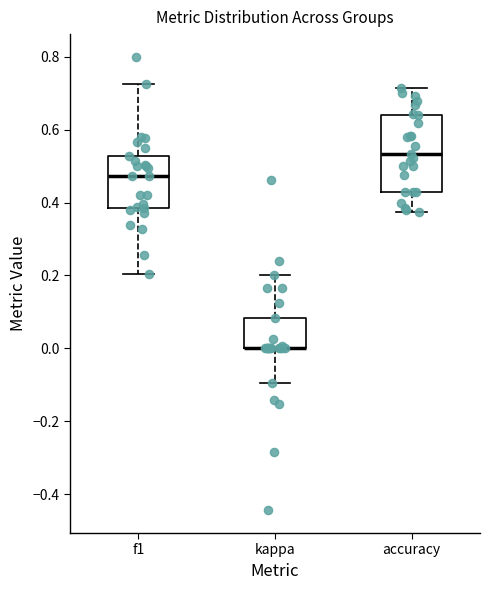

Which box is the tallest, from its lower edge to its upper edge?

accuracy